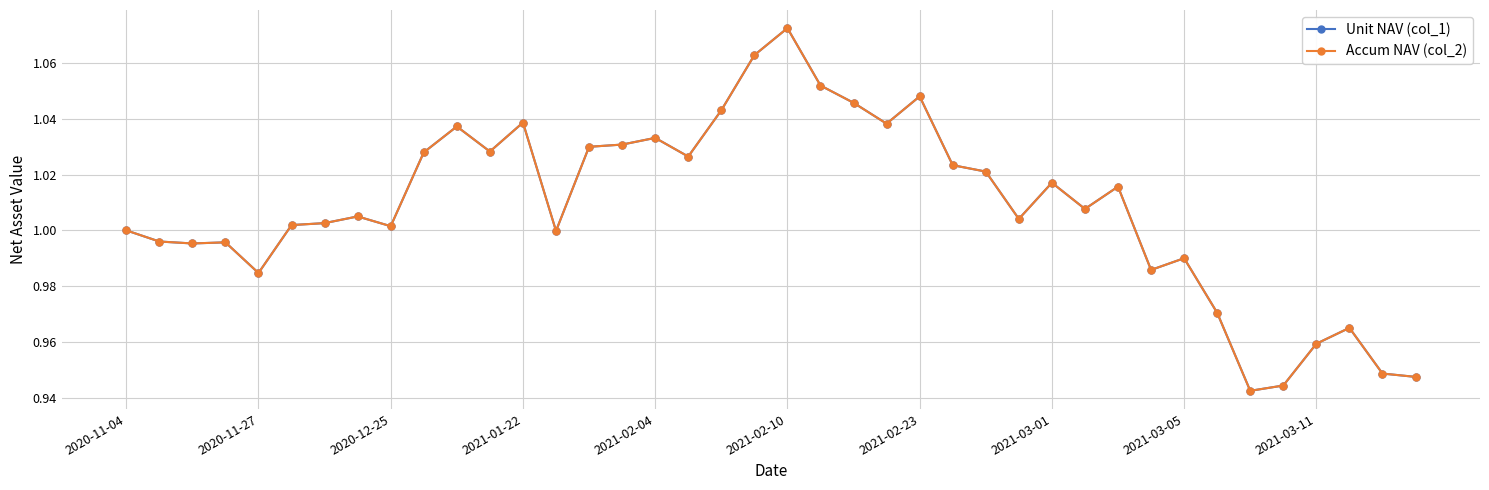

Which series has the largest total across all categories?

Unit NAV (col_1)